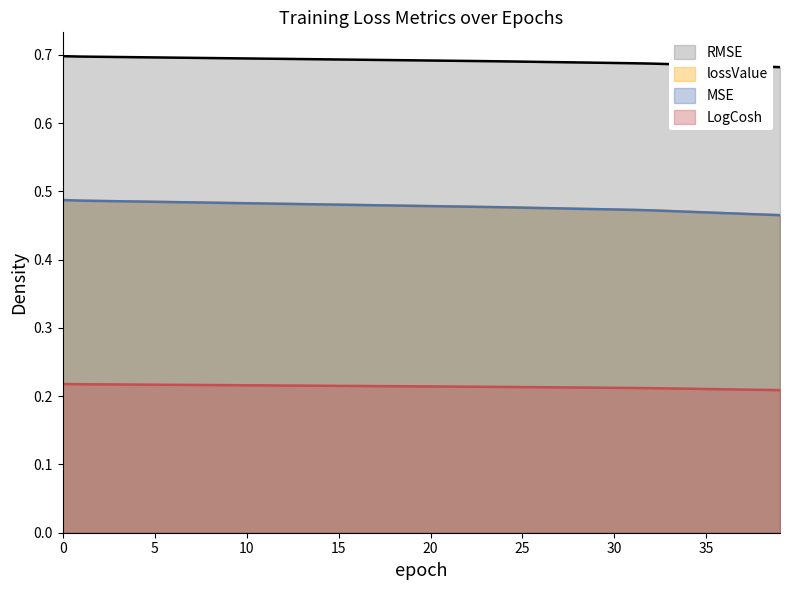

True or false: LogCosh has a value of 0.2 at 29.

True